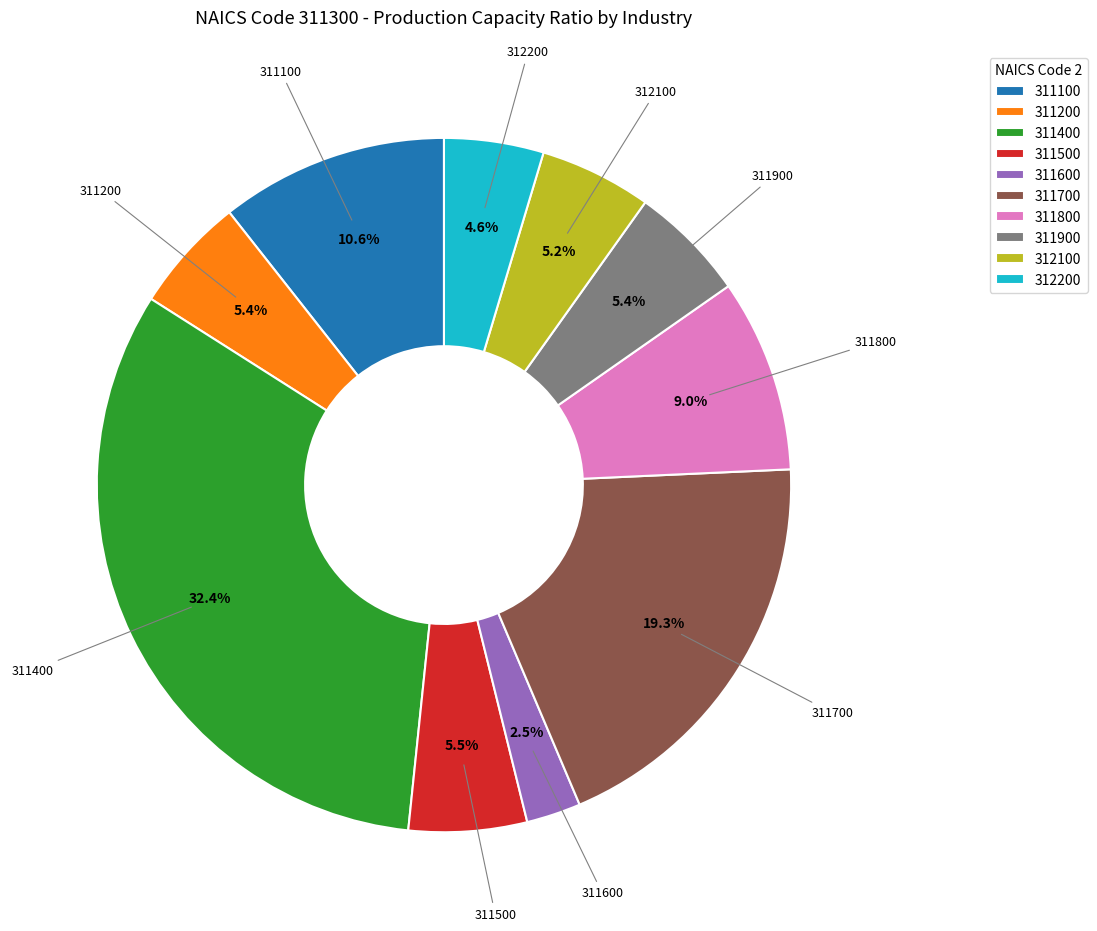

What is the largest slice in the pie chart?

311400